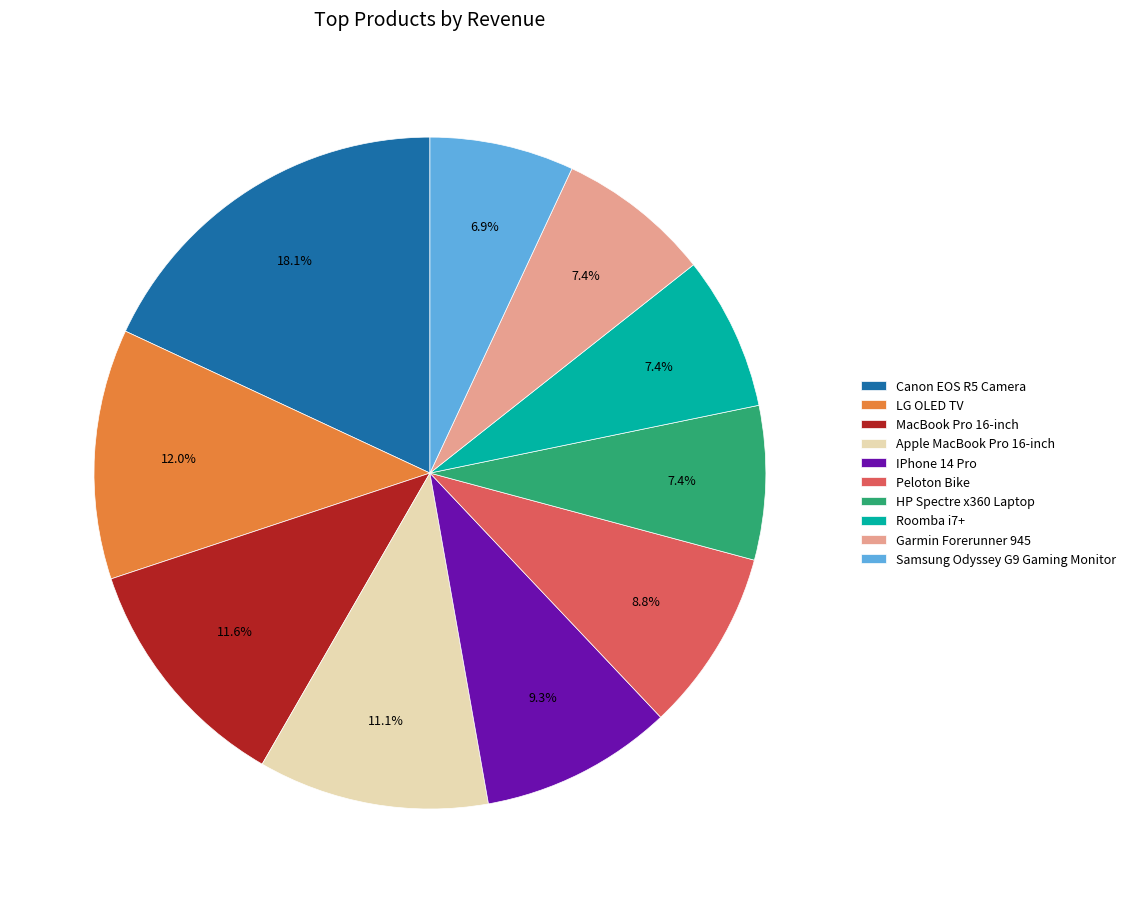

Which slice is the largest?

Canon EOS R5 Camera